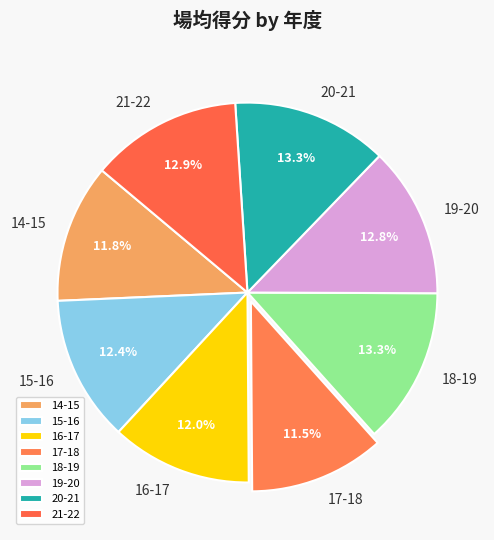

To the nearest percent, what portion does 15-16 represent?

12%